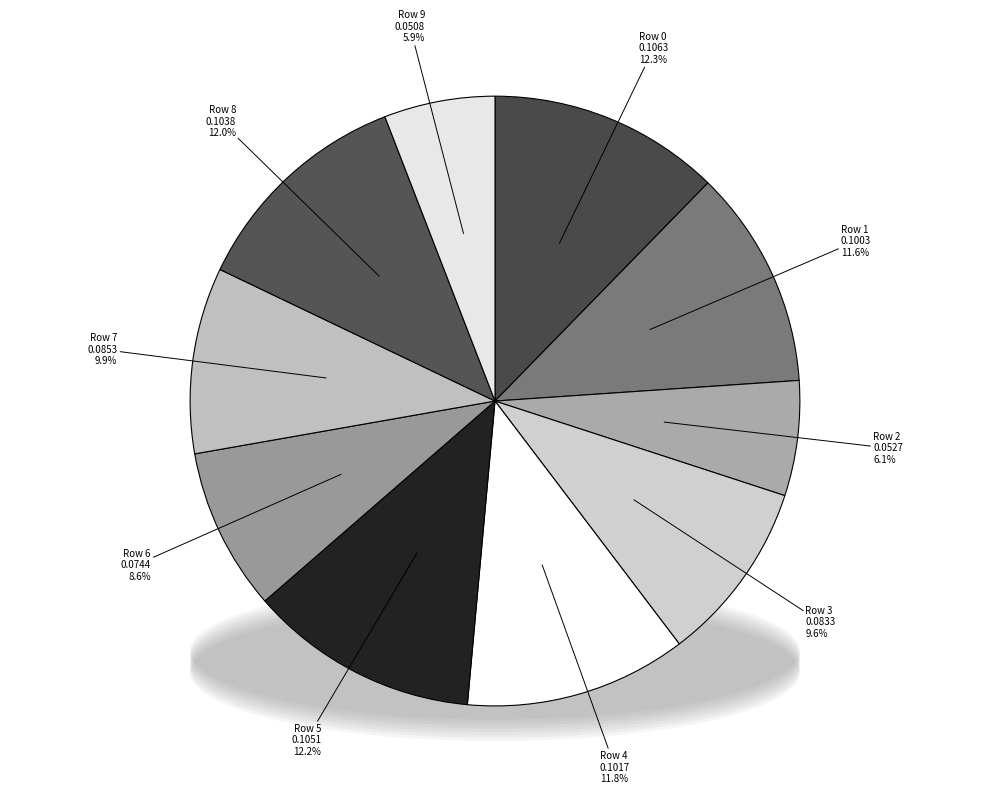

Rank the categories by value from lowest to highest.

Row 9, Row 2, Row 6, Row 3, Row 7, Row 1, Row 4, Row 8, Row 5, Row 0